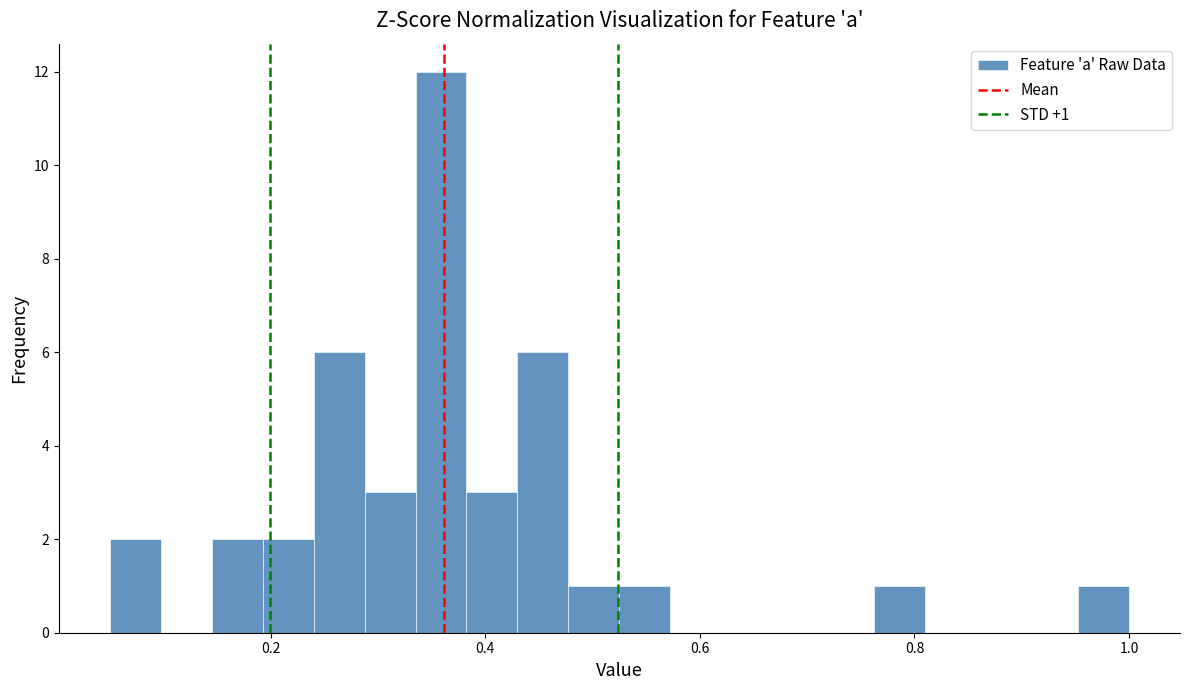

Around what value on the x-axis is the tallest bar? Give the approximate position of its centre, as read against the axis.

0.36